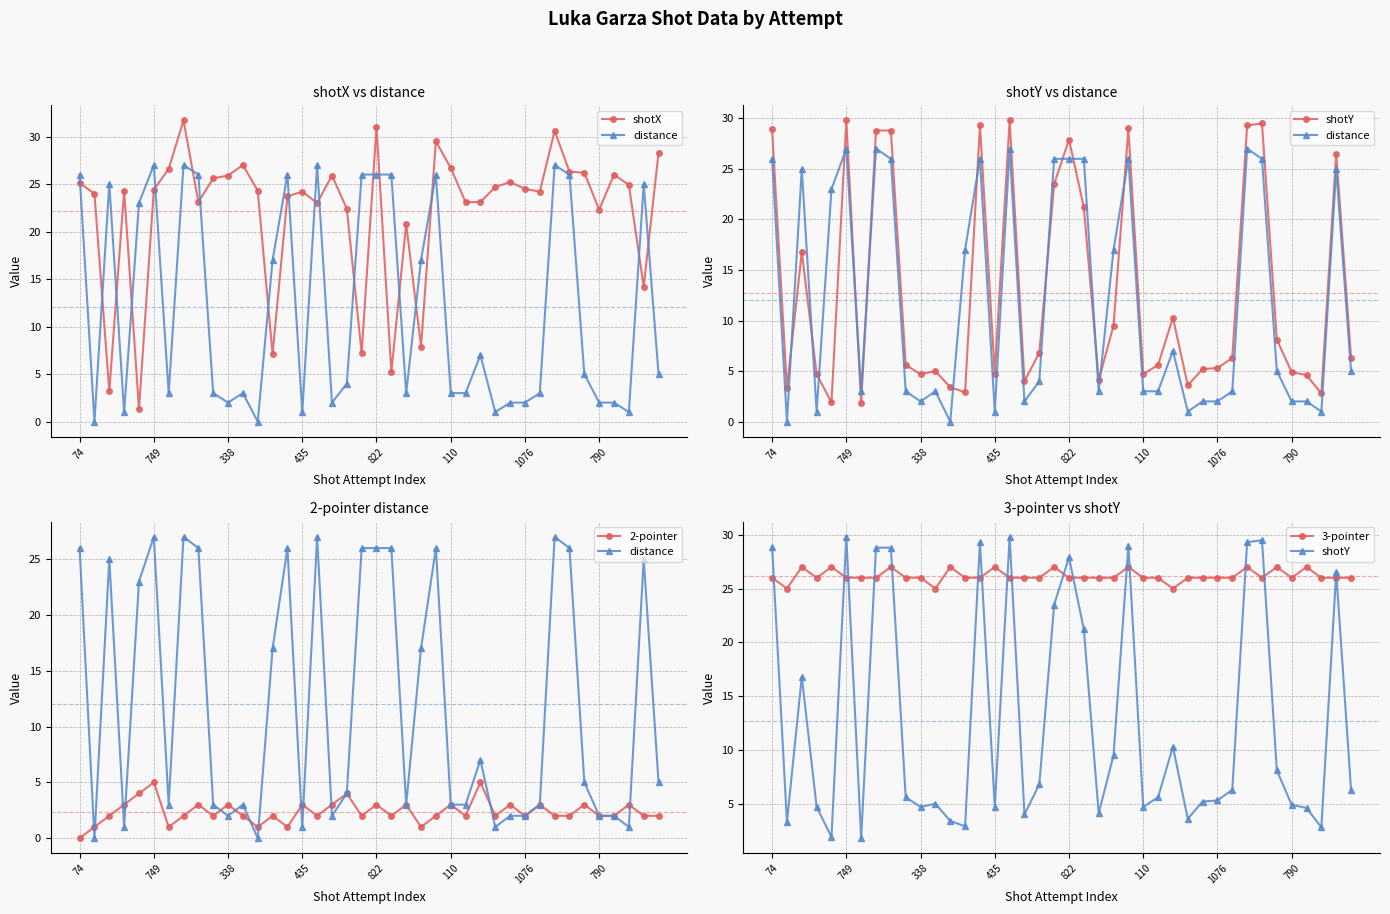

True or false: 3-pointer and 2-pointer intersect in this chart.

False